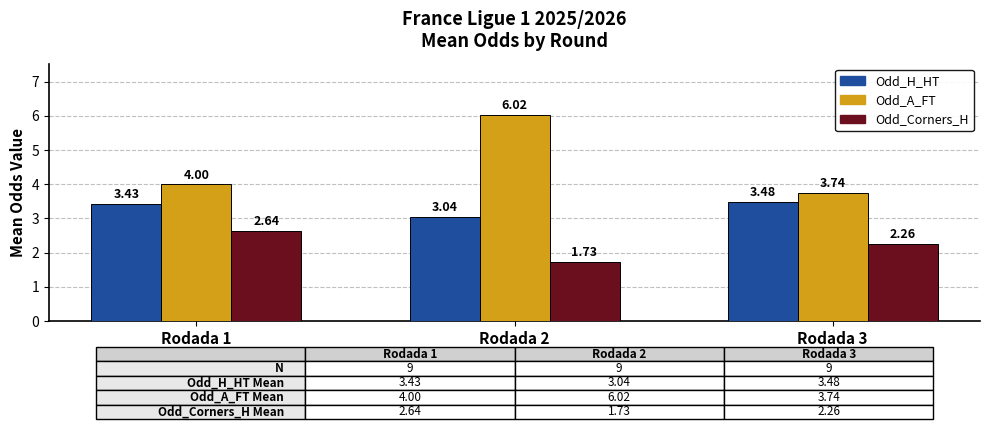

How many groups of bars are there?

3